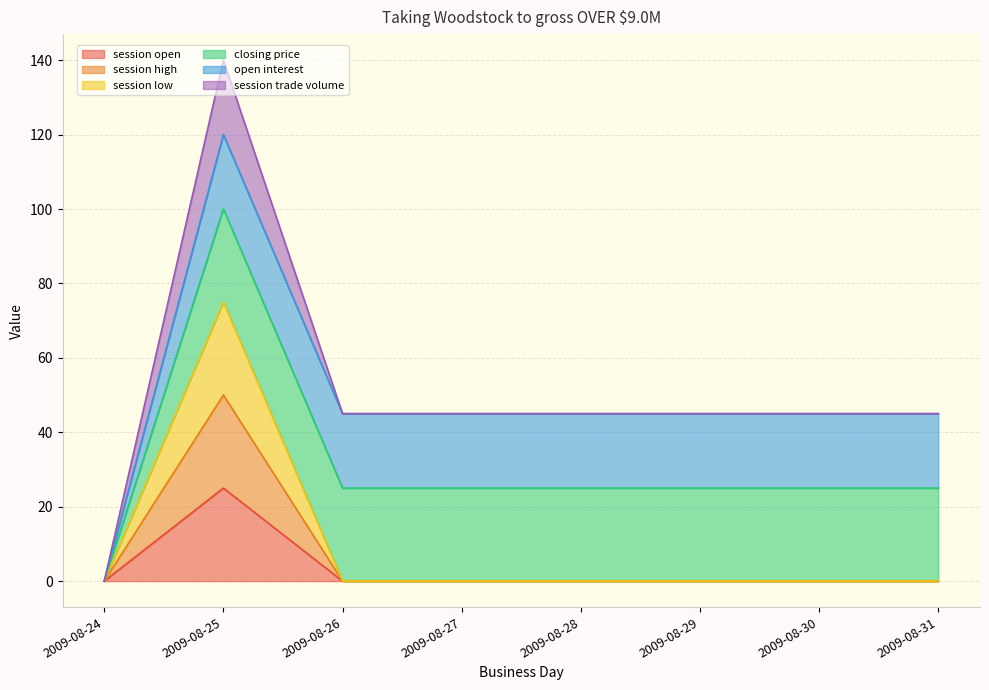

The session high series shows 0 at 2009-08-31. True or false?

True